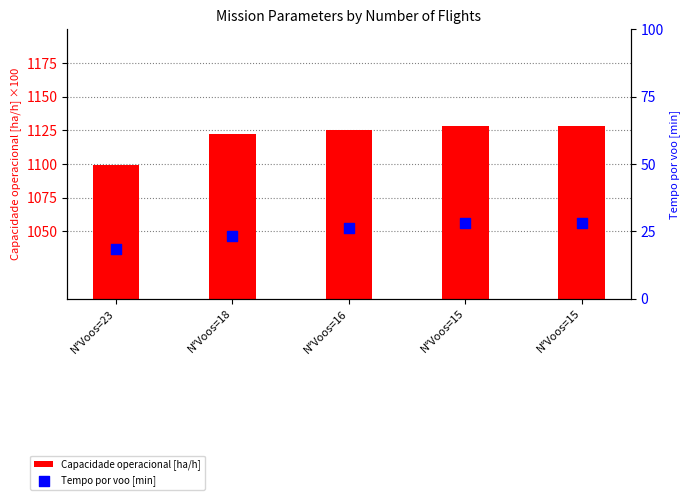

Which series has the largest Y range (max minus min)?

Capacidade operacional [ha/h]